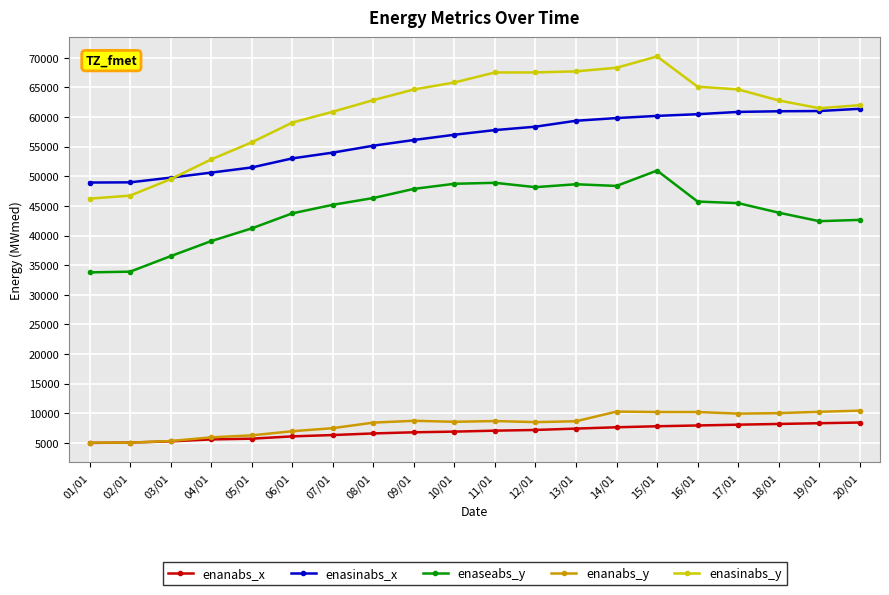

What is the lowest value of the enanabs_x series?

4980